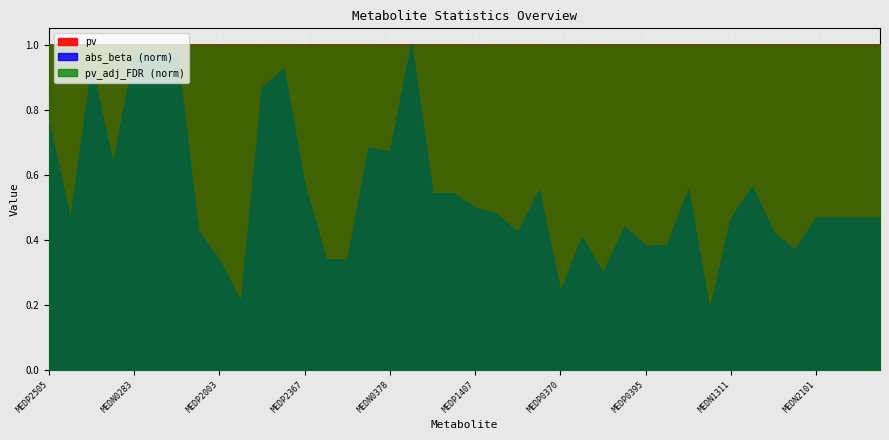

What is the difference between the abs_beta values at MEDP0881 and MEDP0165?

0.5